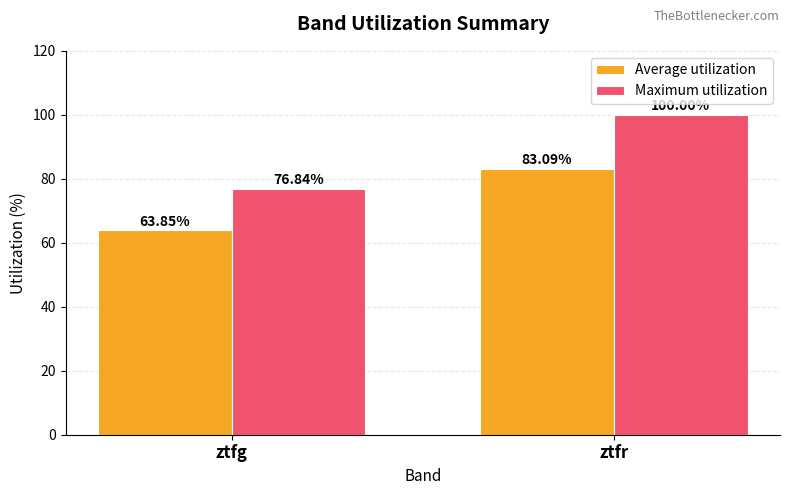

At how many categories does at least one series exceed 66?

2